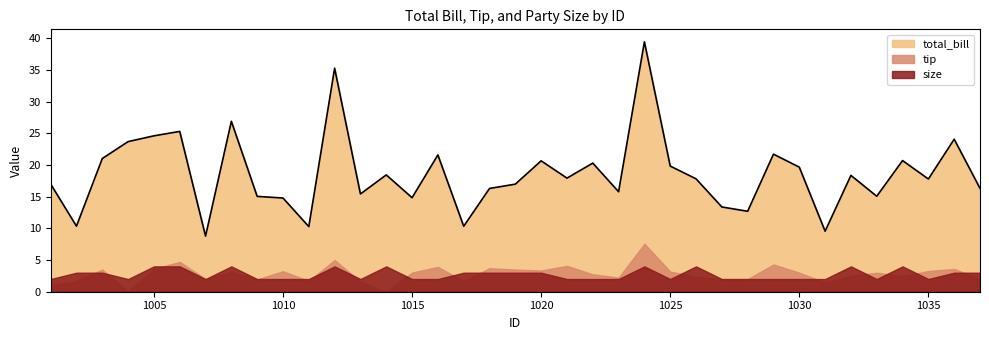

Is it true that total_bill equals 9.6 at 1031?

True